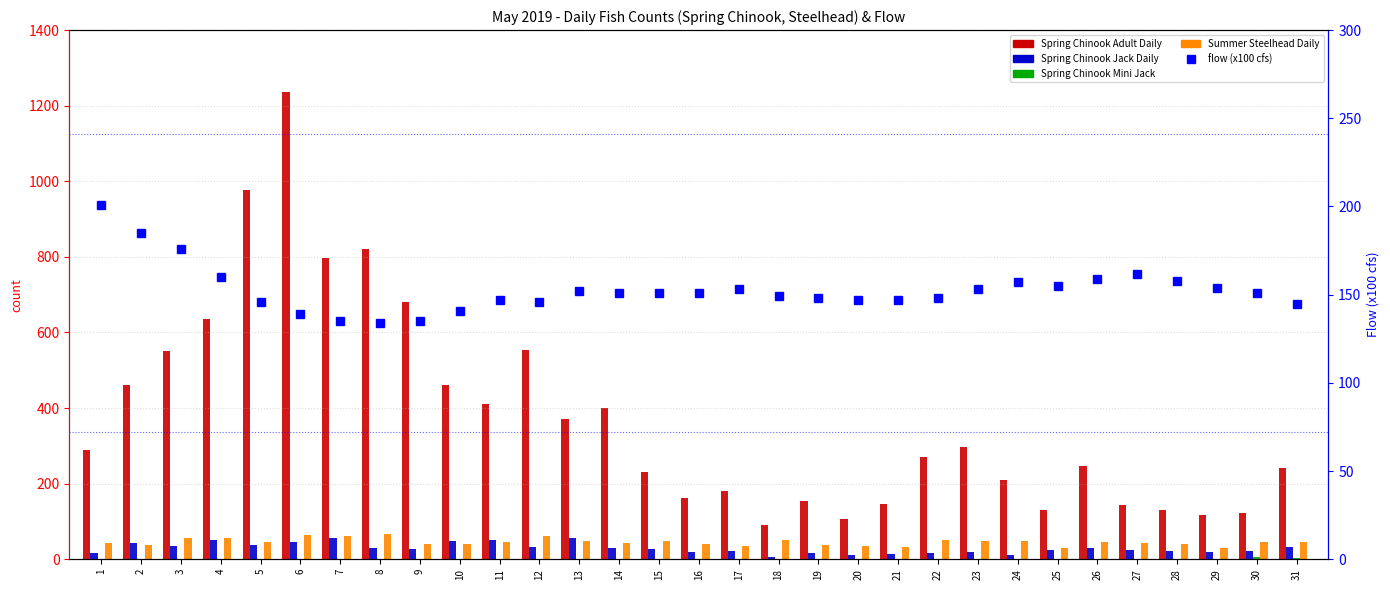

Which series has the largest total across all categories?

Spring Chinook Adult Daily